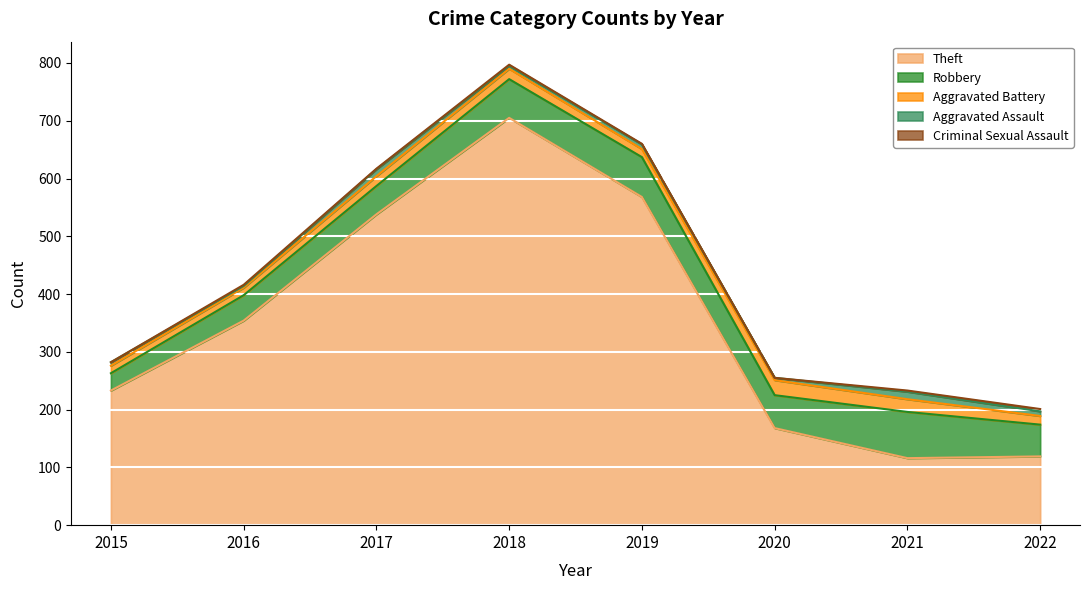

At how many categories does at least one series exceed 69?

8